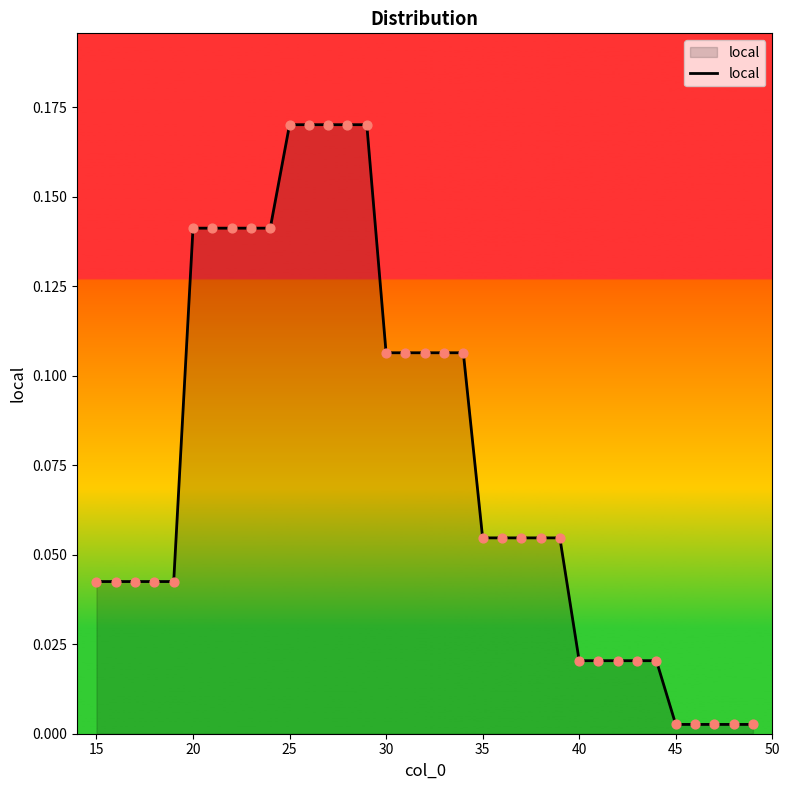

How many lines are shown in the chart?

1